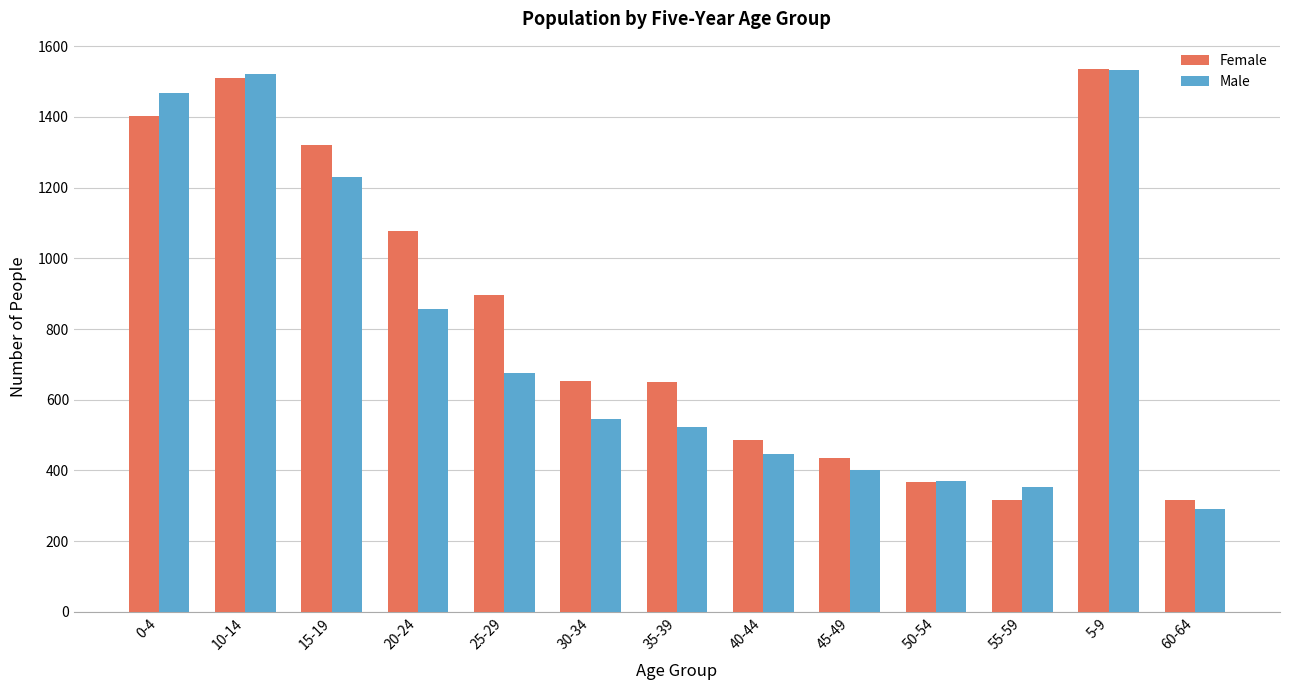

What is the maximum value shown in the chart?

1536